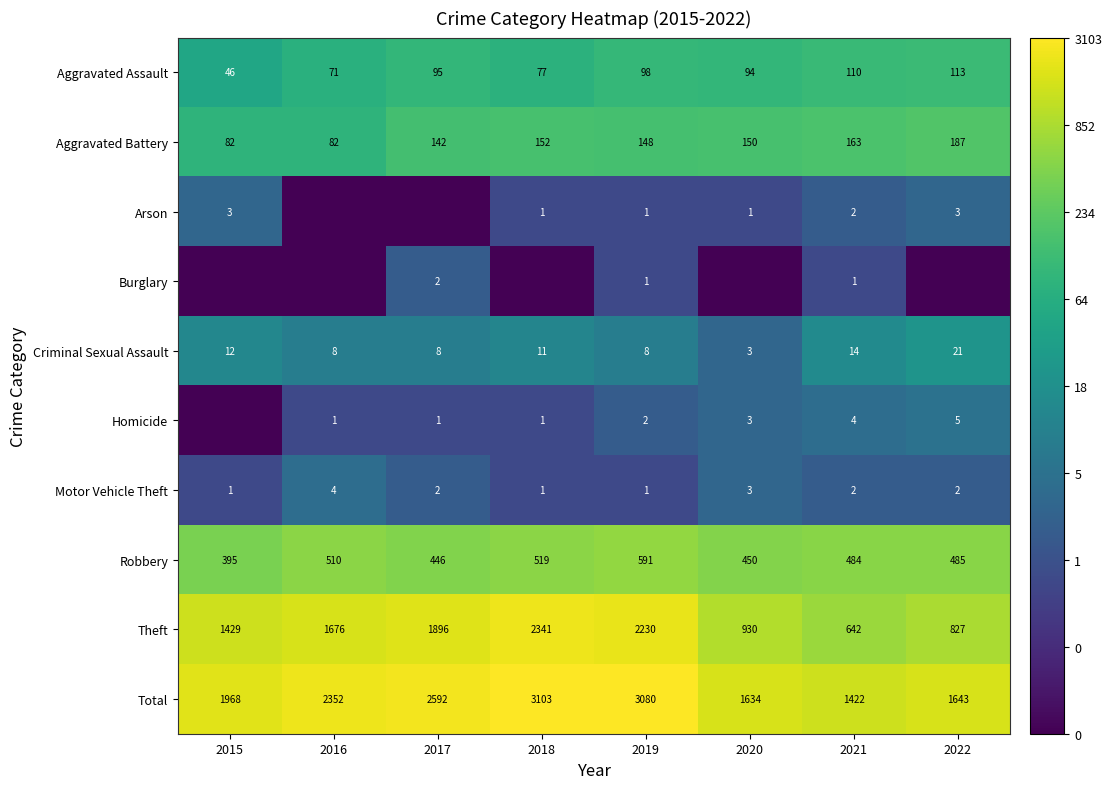

Is the value of Total at 2017 greater than the value of Aggravated Assault at 2018?

Yes